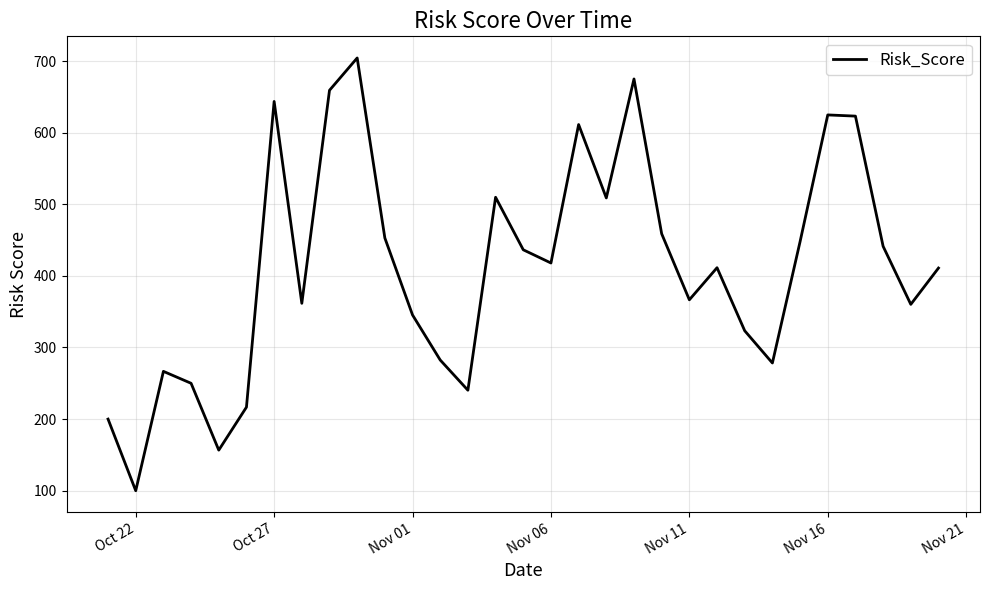

How many interior local peaks (higher than both neighbors) does the data have?

8